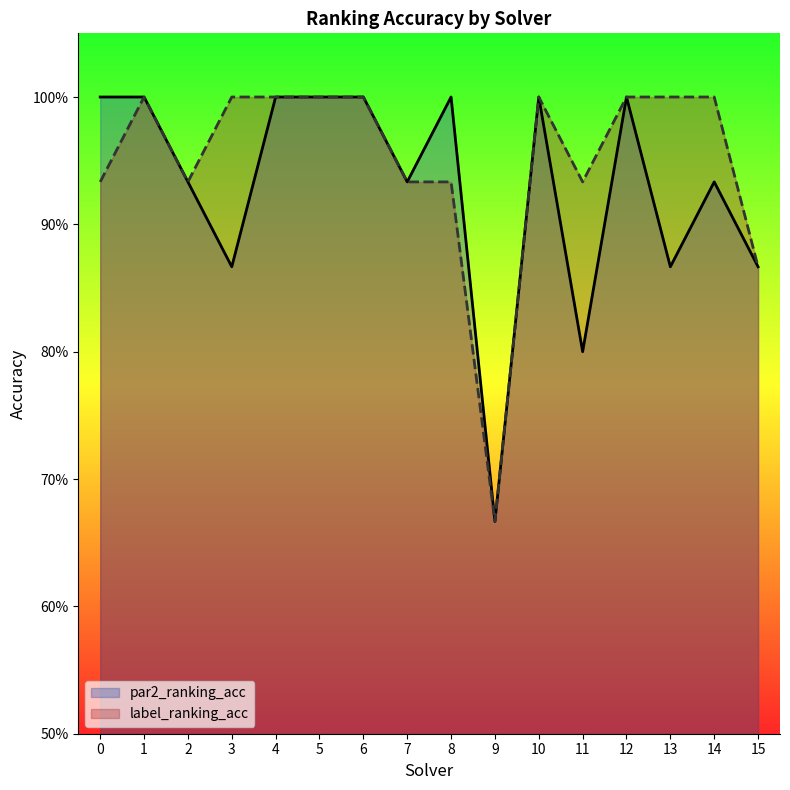

What value does the par2_ranking_acc series have at 4?

1.0